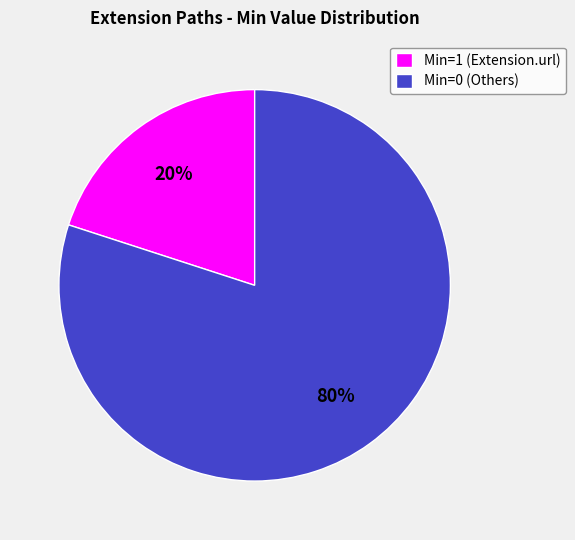

To the nearest percent, what is the average slice percentage?

50%